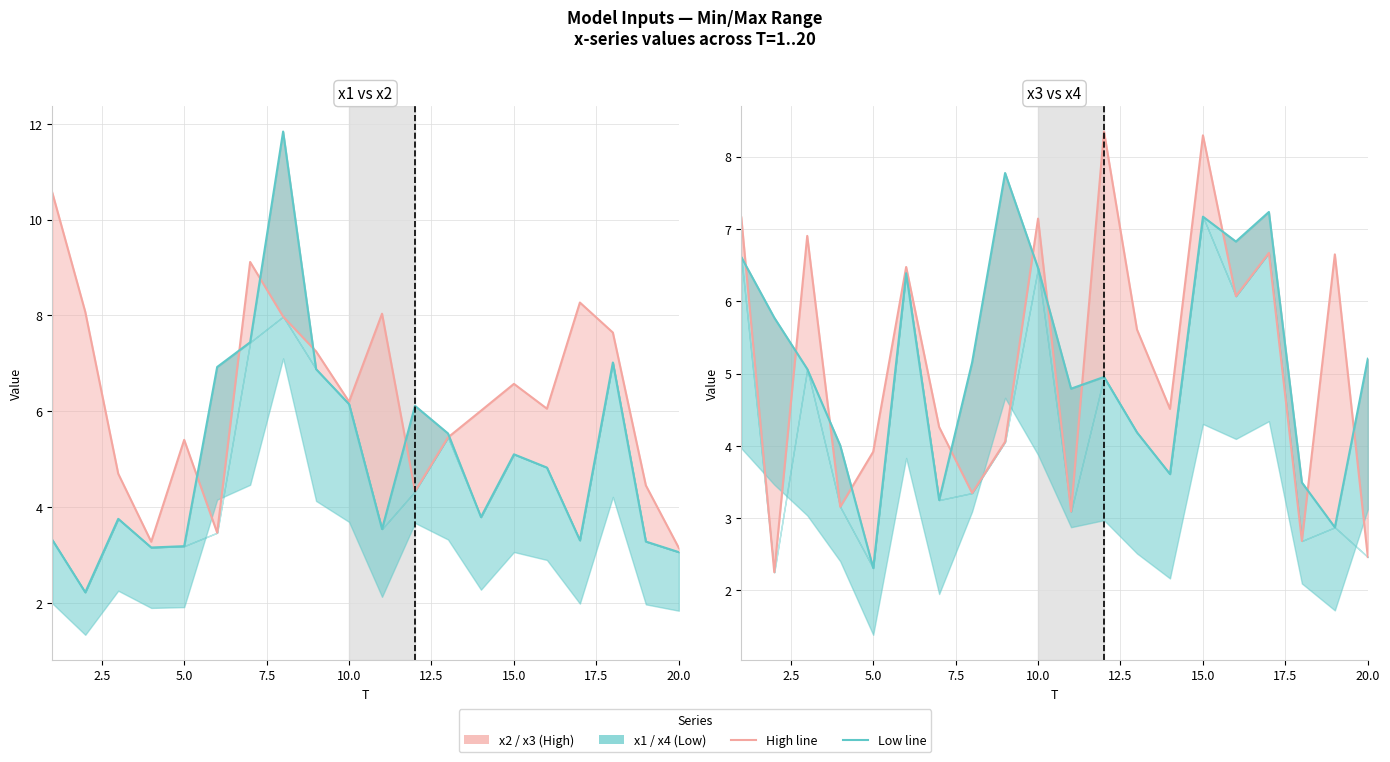

Reading left to right, list all the values displayed in this chart.

x2 line: 10.6	8.1	4.7	3.3	5.4	3.5	9.1	8.0	7.2	6.2	8.0	4.3	5.5	6.0	6.6	6.1	8.3	7.6	4.5	3.1
x1 line: 3.3	2.2	3.8	3.2	3.2	6.9	7.4	11.8	6.9	6.1	3.5	6.1	5.5	3.8	5.1	4.8	3.3	7.0	3.3	3.1
x3 line: 7.2	2.3	6.9	3.2	3.9	6.5	4.3	3.3	4.1	7.1	3.1	8.3	5.6	4.5	8.3	6.1	6.7	2.7	6.6	2.5
x4 line: 6.6	5.8	5.1	4.0	2.3	6.4	3.3	5.2	7.8	6.5	4.8	5.0	4.2	3.6	7.2	6.8	7.2	3.5	2.9	5.2